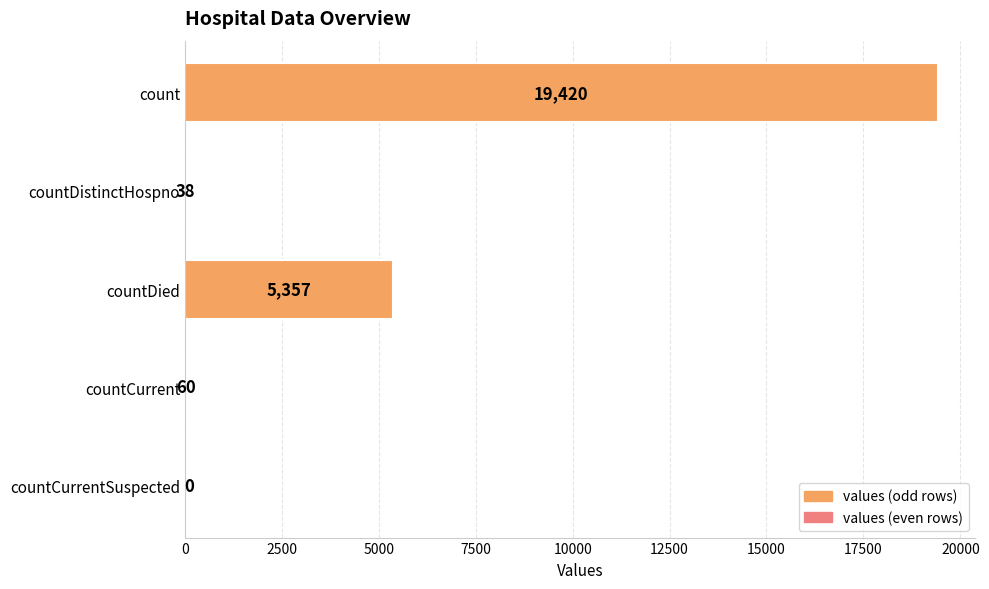

The value at countDied is 3675. True or false?

False